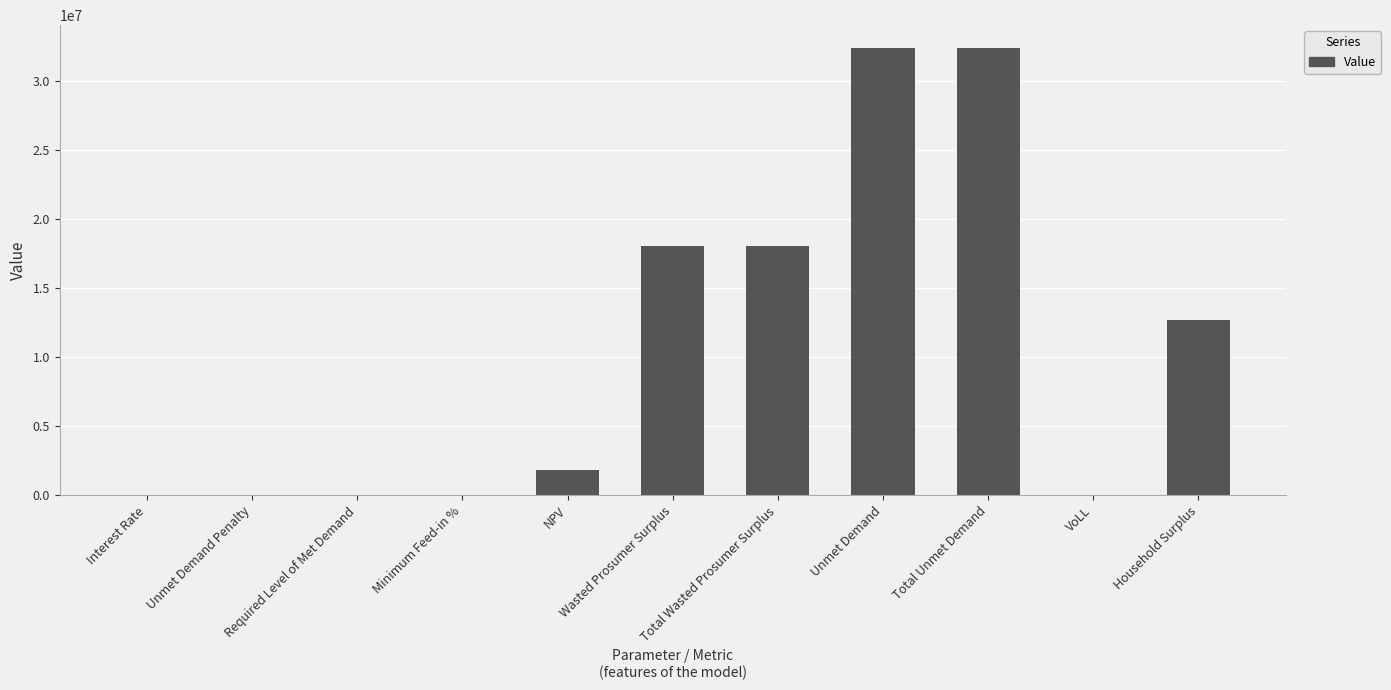

What is the sum of all values?

115588259.9